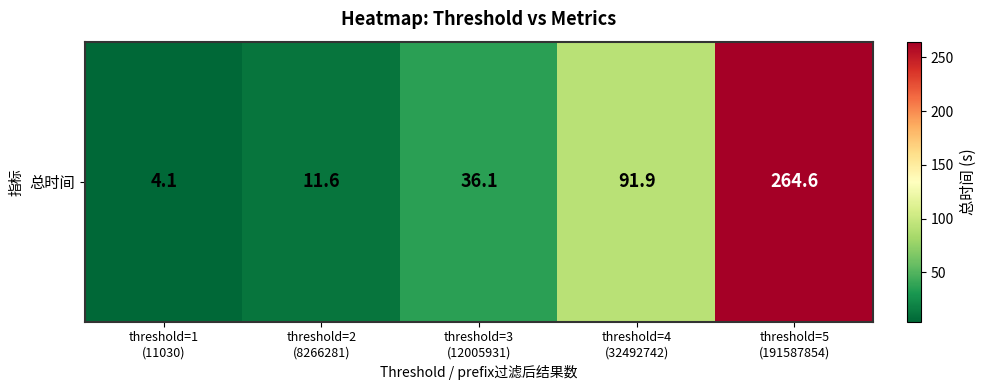

At which label is the value closest to 134?

threshold=4
(32492742)